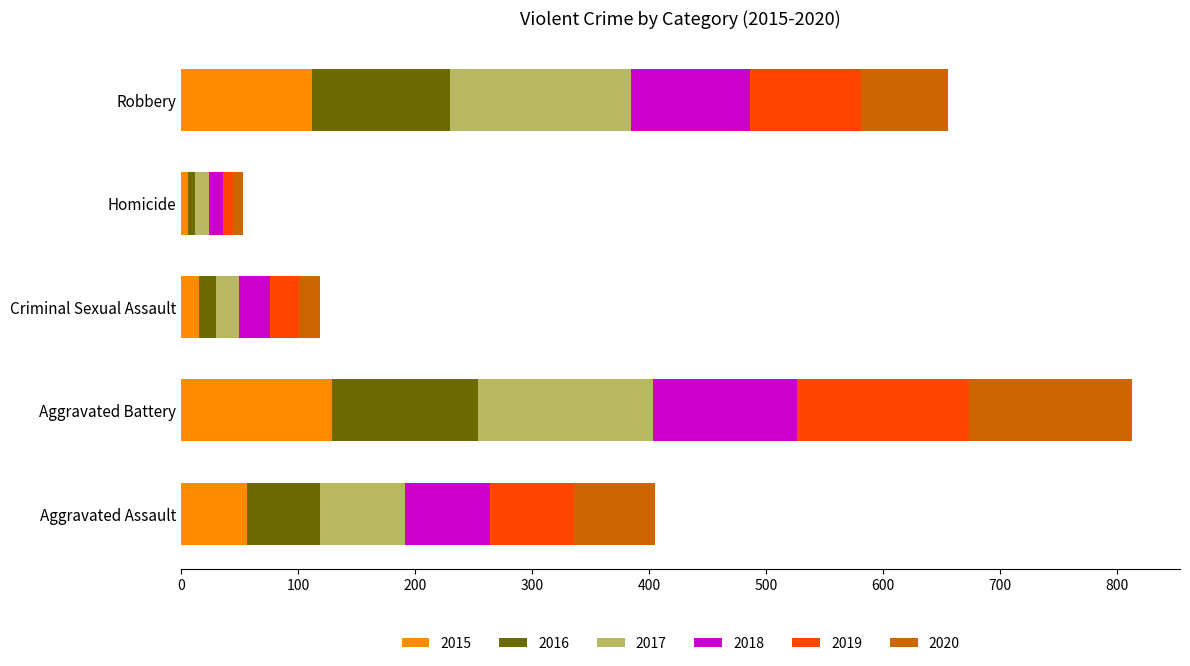

At which category is the sum across all series the highest?

Aggravated Battery